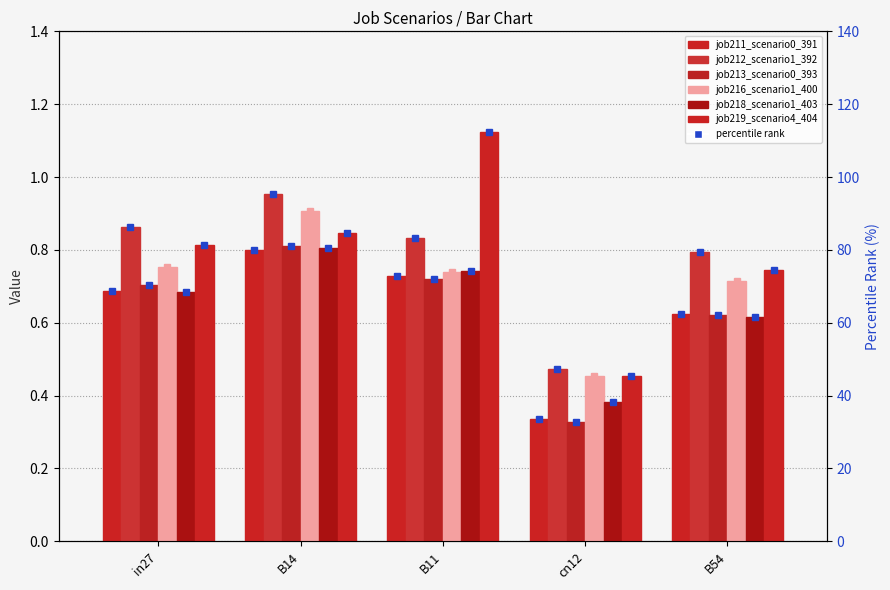

Is it true that job219_scenario4_404 equals 77.6 at cn12?

False